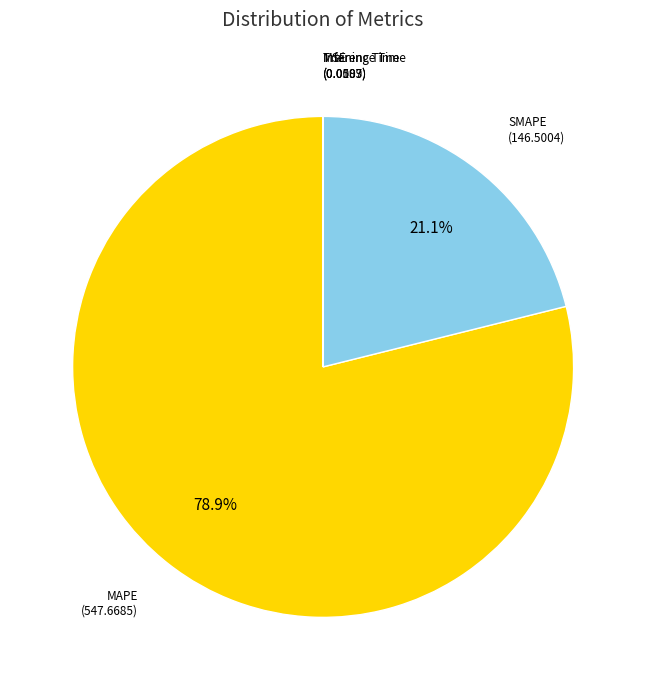

Is there a majority slice in this chart?

Yes